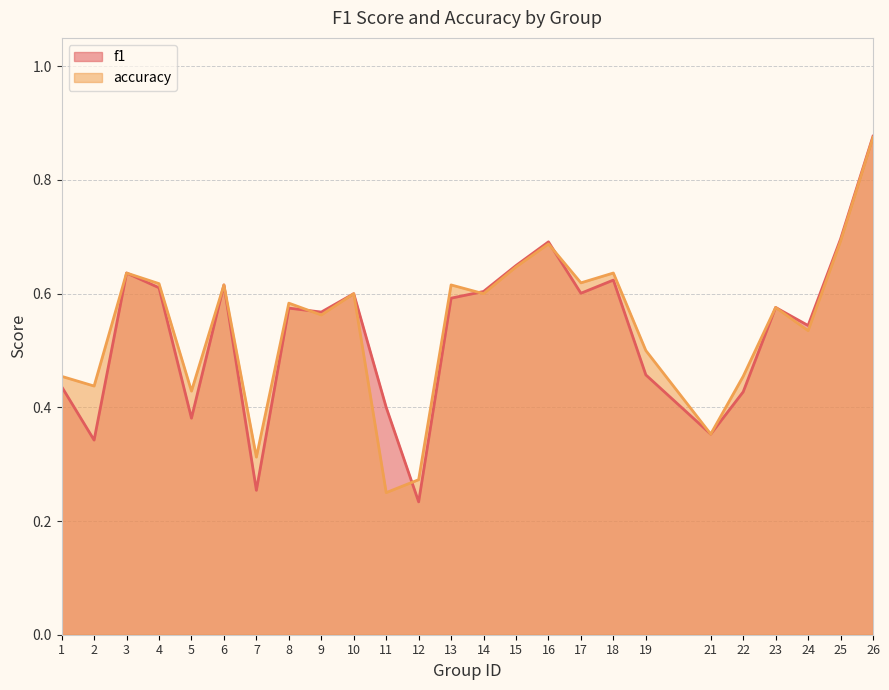

Between which two adjacent categories do accuracy and f1 first intersect?

8 and 9